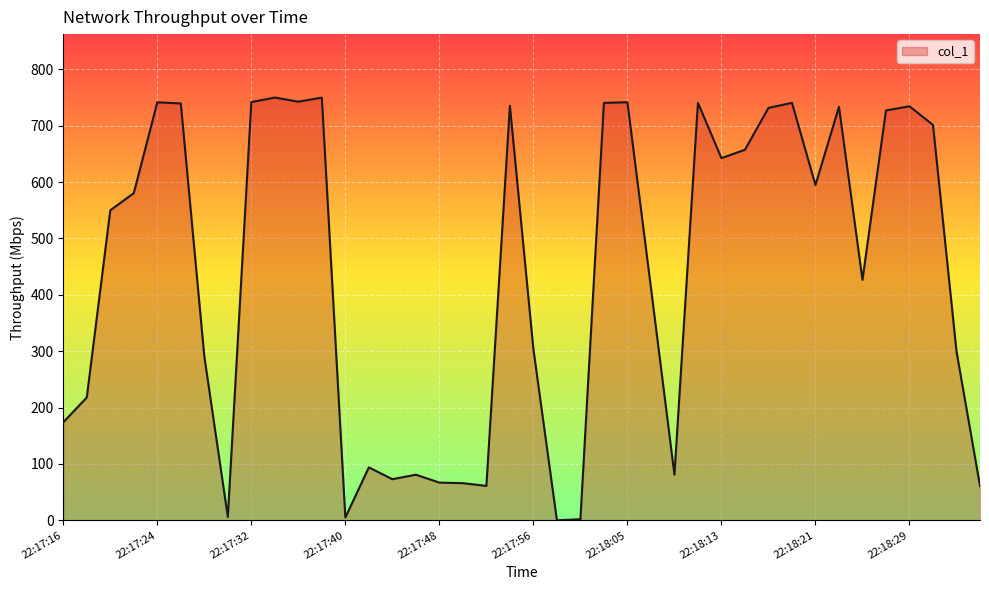

What is the difference between the maximum and minimum values?

749.9